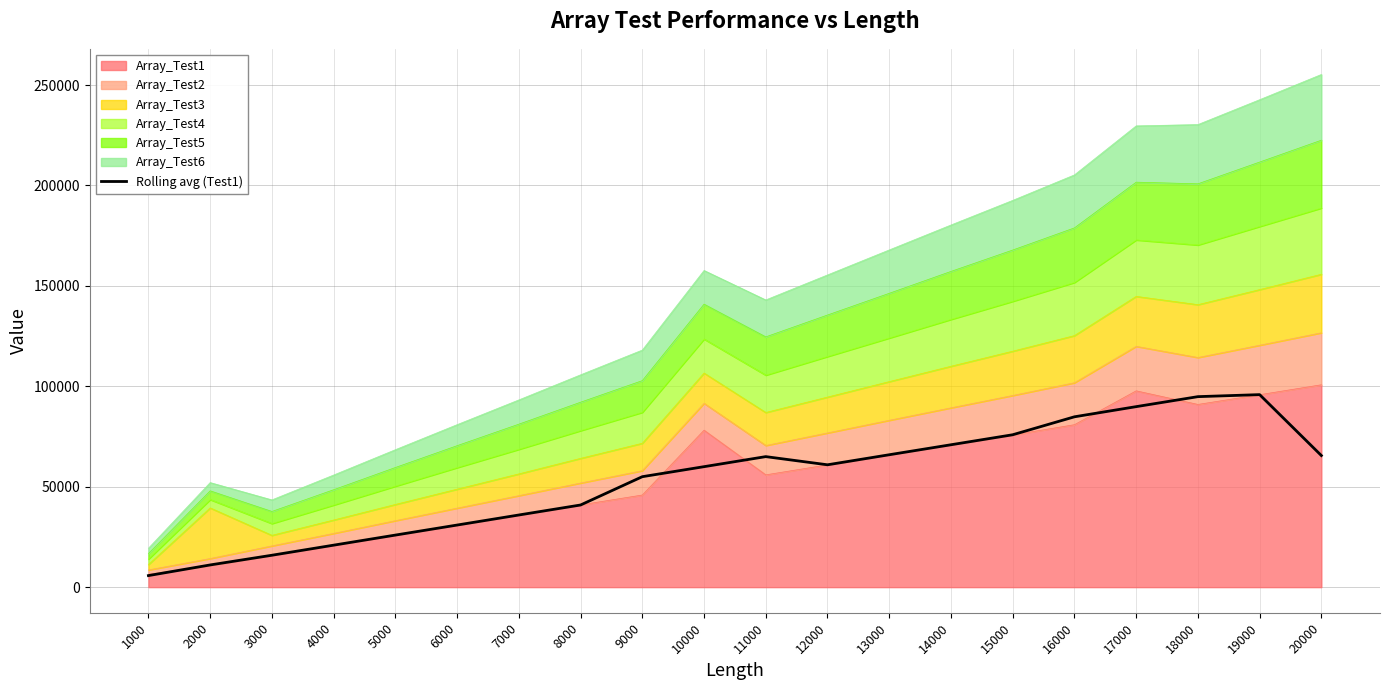

What is the value of the 19th point from the left?

95851.3